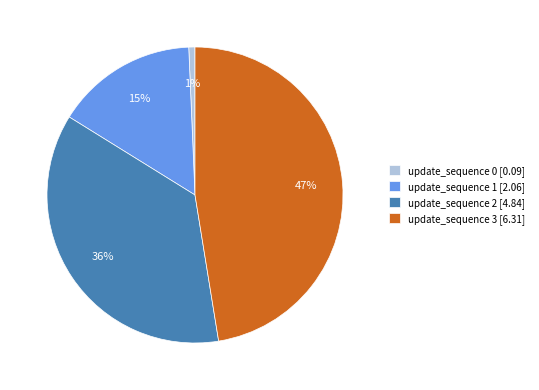

Do update_sequence 2 [4.84] and update_sequence 3 [6.31] together represent more than half of the pie?

Yes